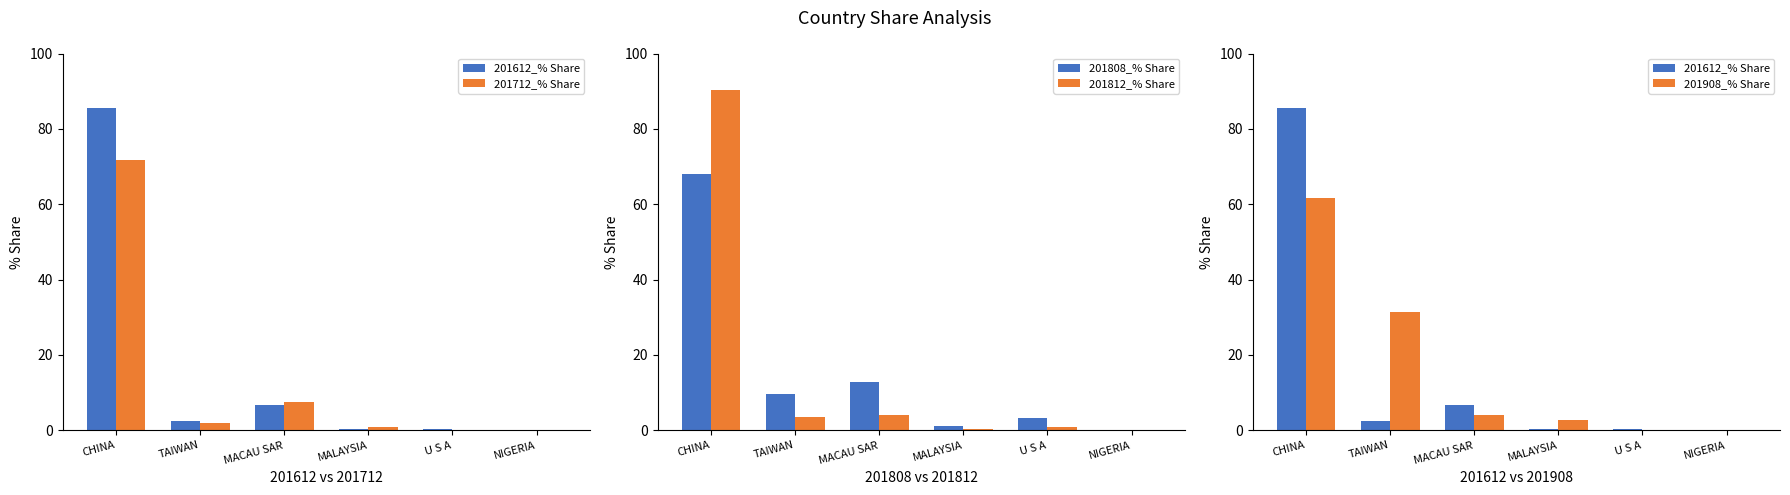

Is the value of 201712_% Share at U S A greater than the value of 201812_% Share at MALAYSIA?

No